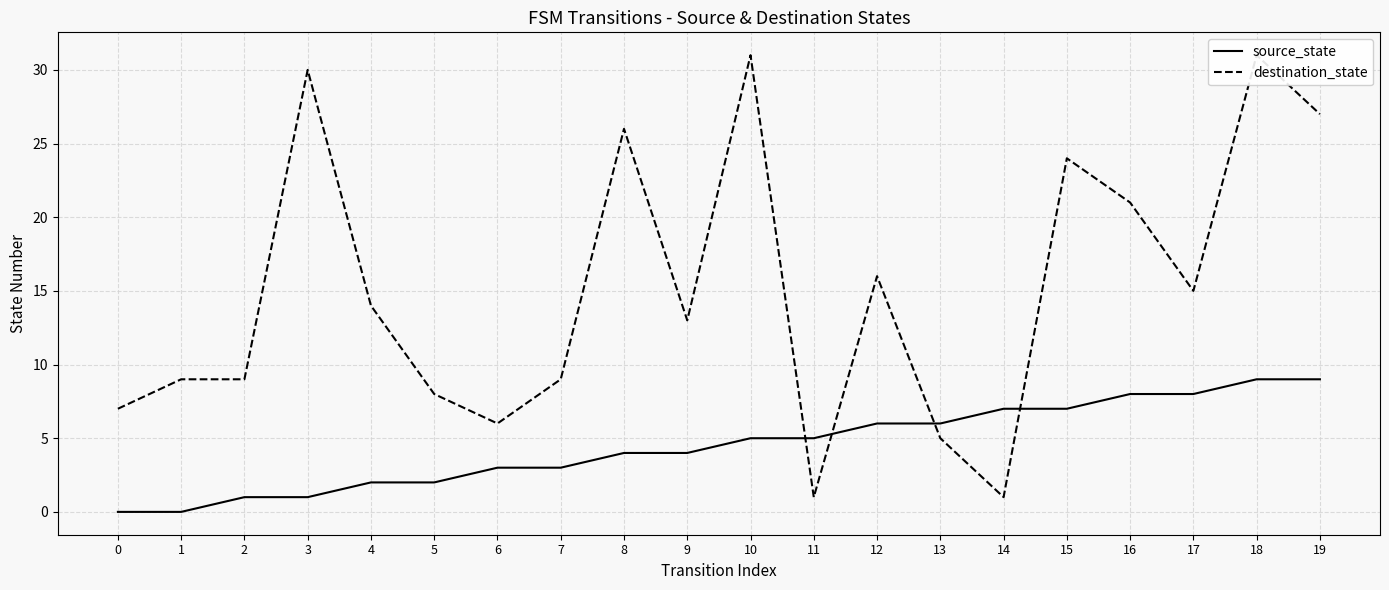

Count the number of categories in the chart.

20